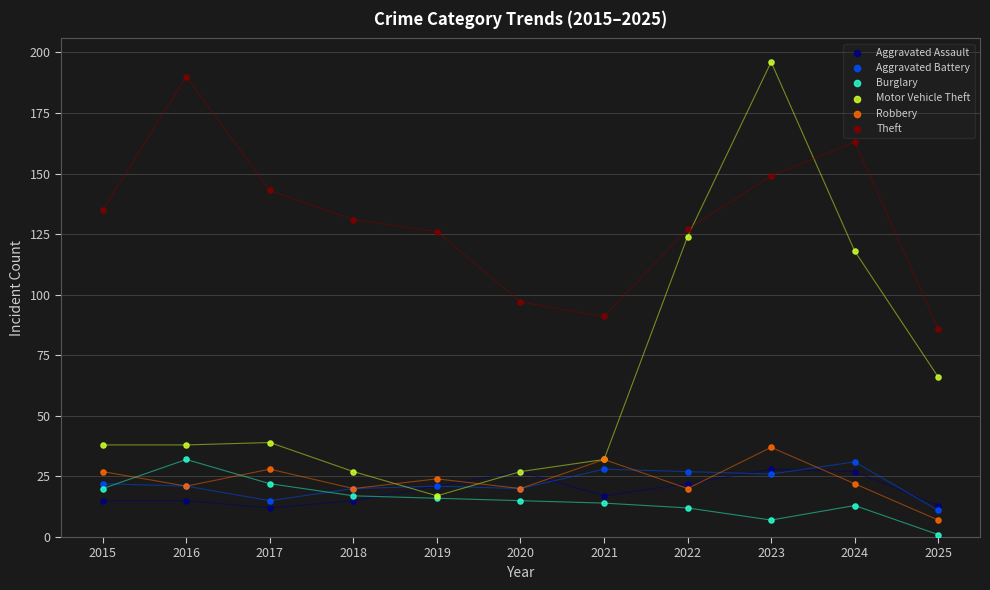

What are all the series names shown in the legend?

Aggravated Assault, Aggravated Battery, Burglary, Motor Vehicle Theft, Robbery, Theft